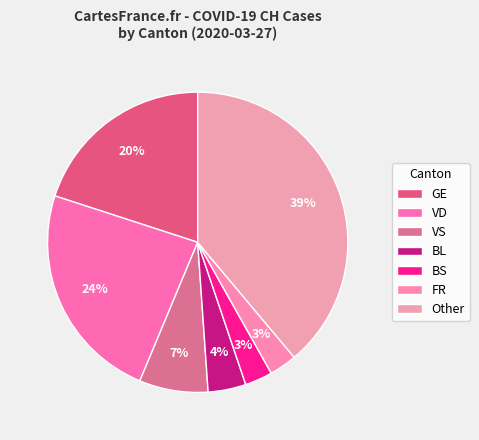

How many slices are in this pie chart?

7